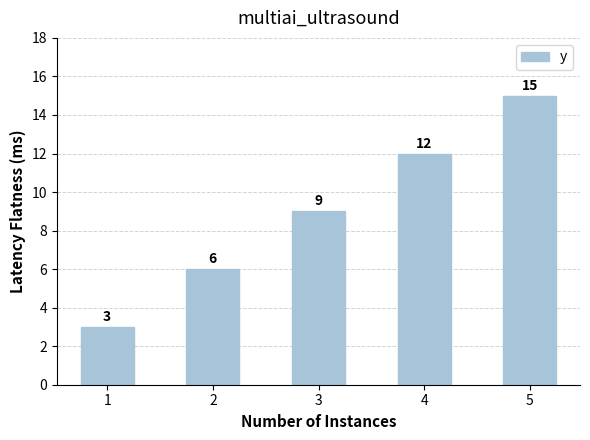

What is the minimum value shown in the chart?

3